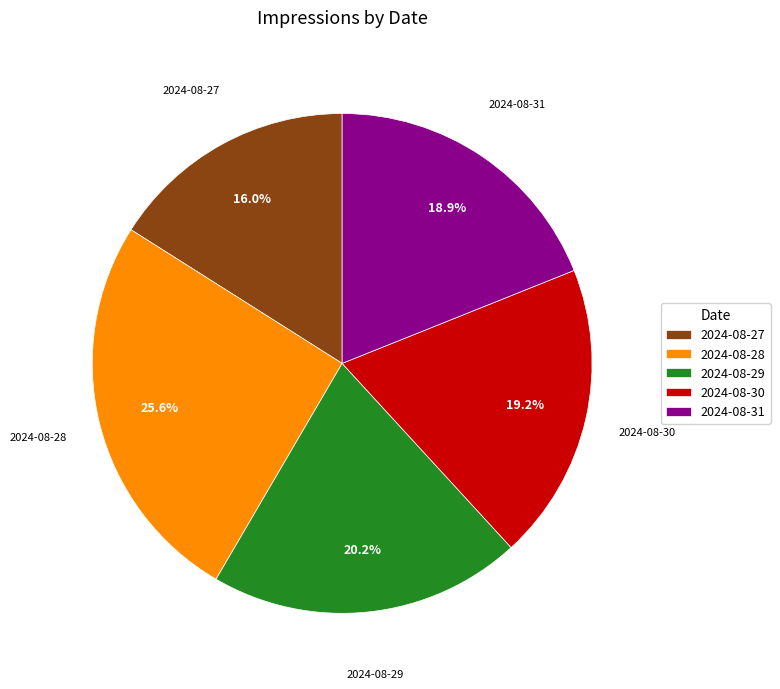

True or false: 2024-08-27 accounts for 16% of the total.

True